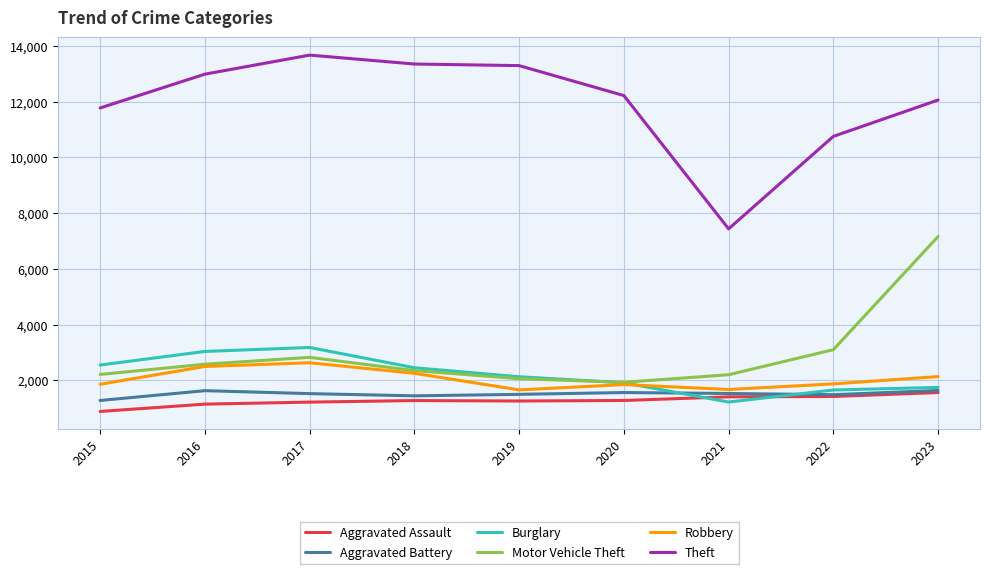

Which series has the widest spread of values?

Theft